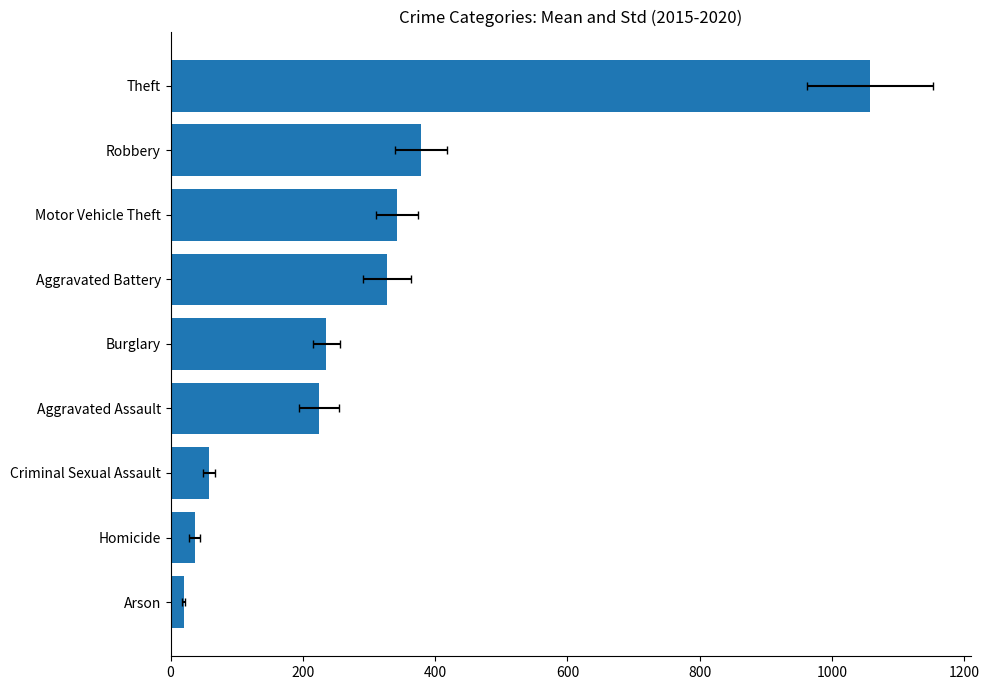

How many data points does each series have?

9